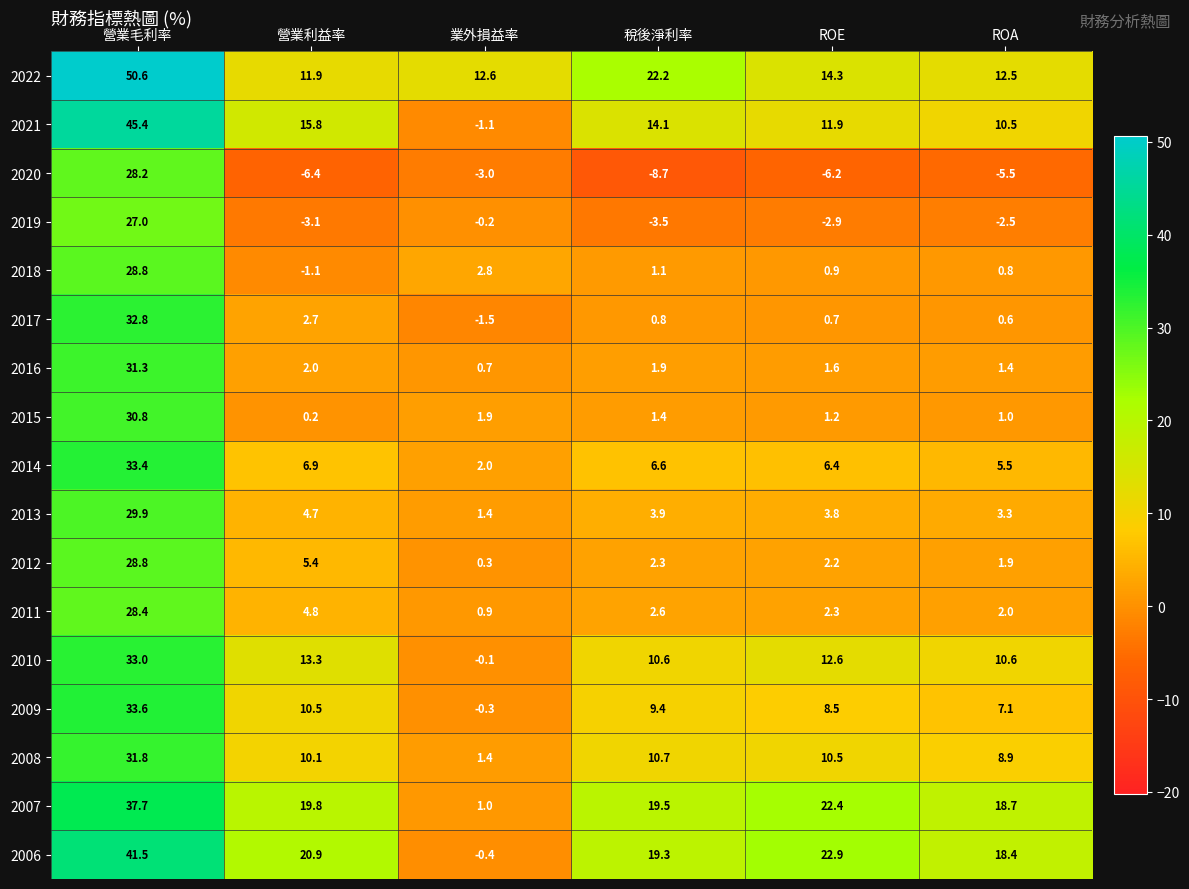

What is the spread (max minus min) of values at 稅後淨利率?

30.9